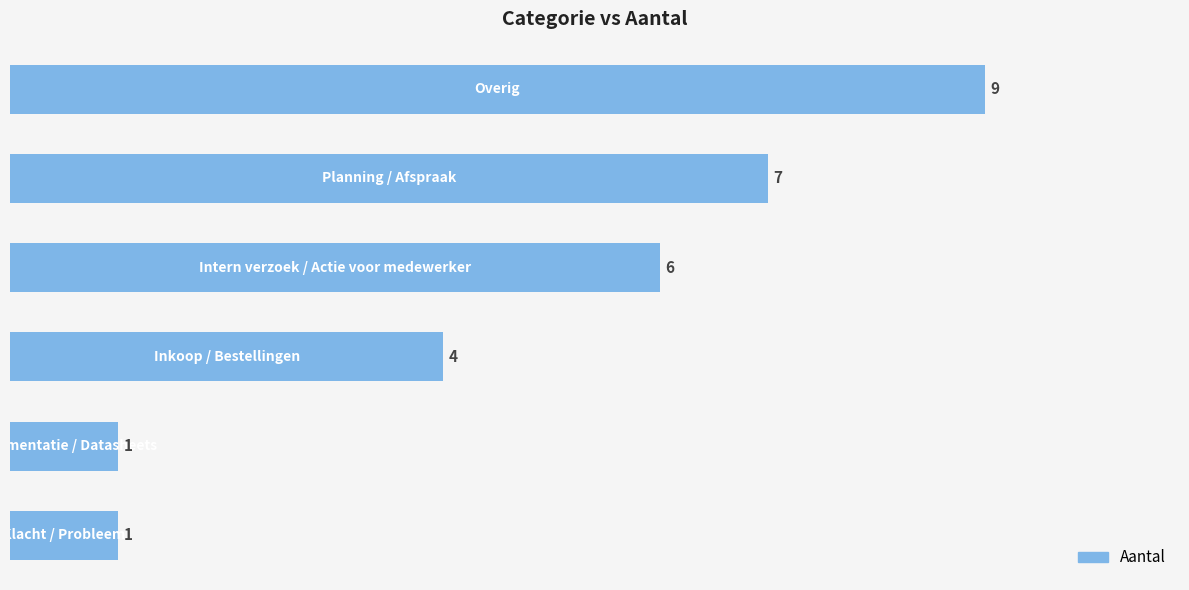

Does the chart contain stacked bars?

No